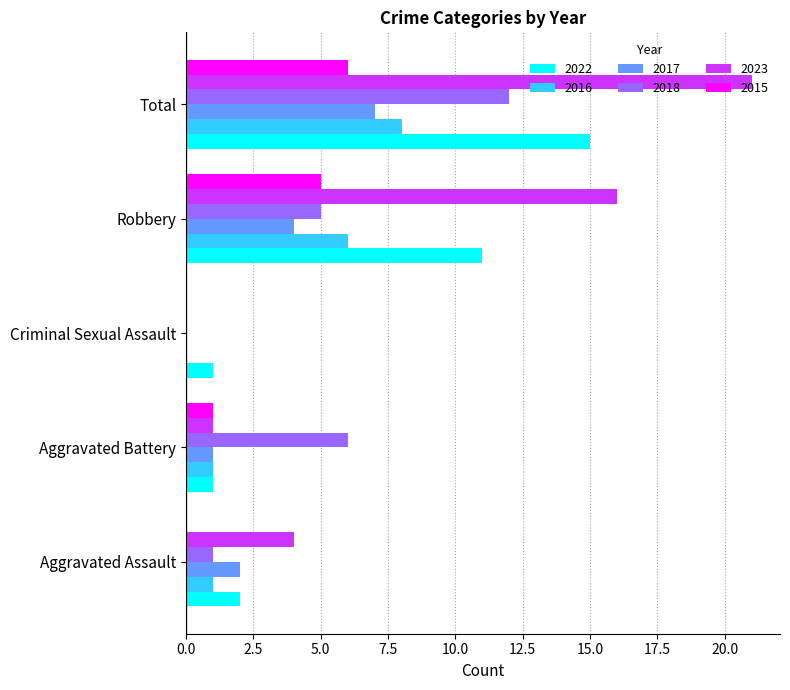

The value of 2015 at Criminal Sexual Assault is 0. True or false?

True